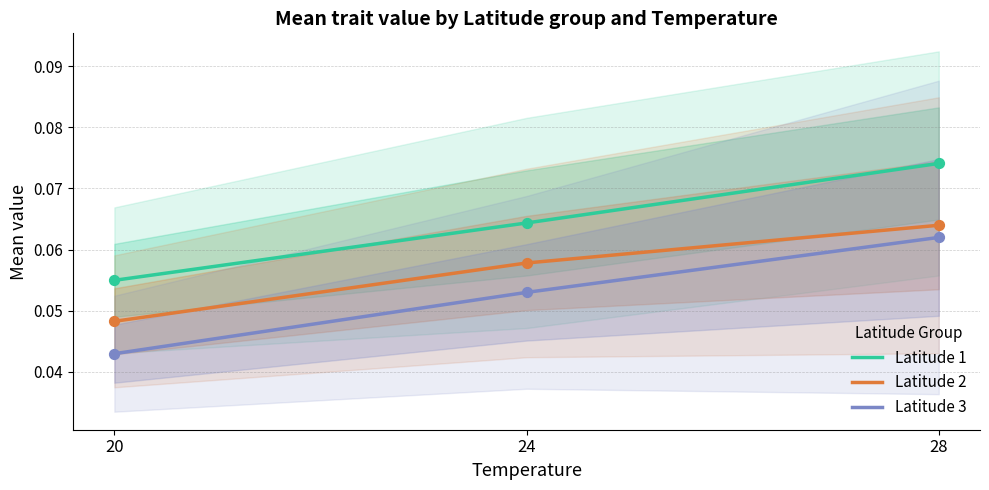

Is the value of Latitude 2 at 24 greater than the value of Latitude 3 at 28?

No